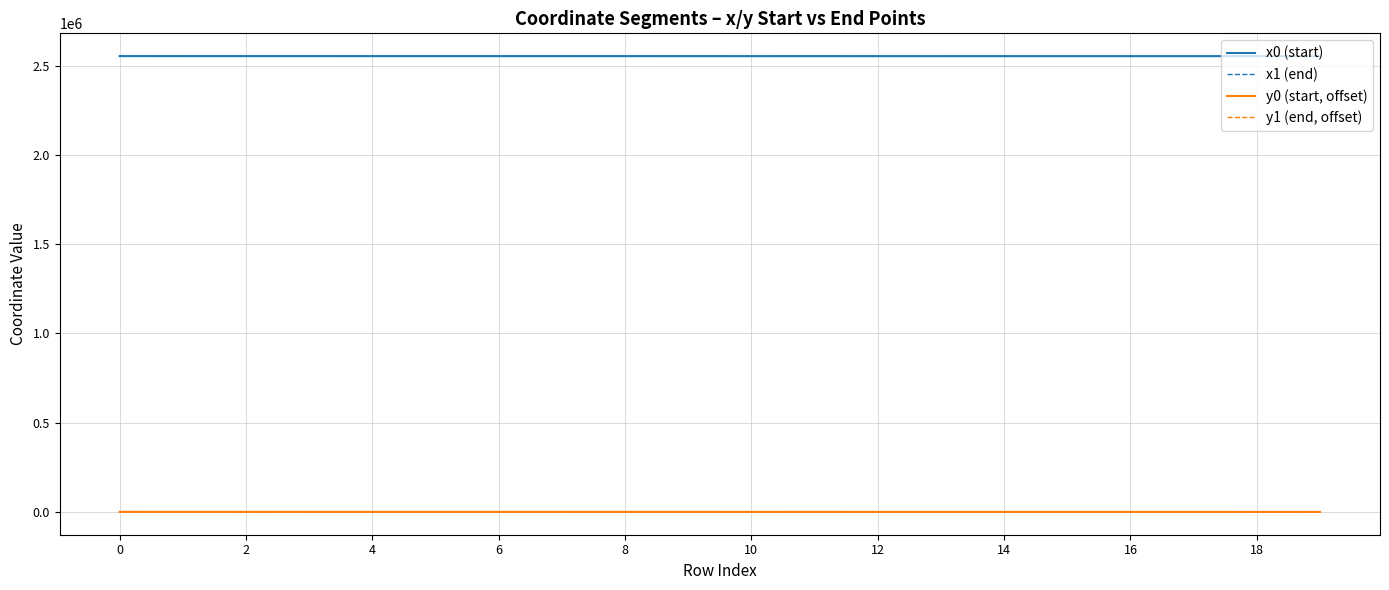

What is the maximum value for x1 (end)?

2554495.8